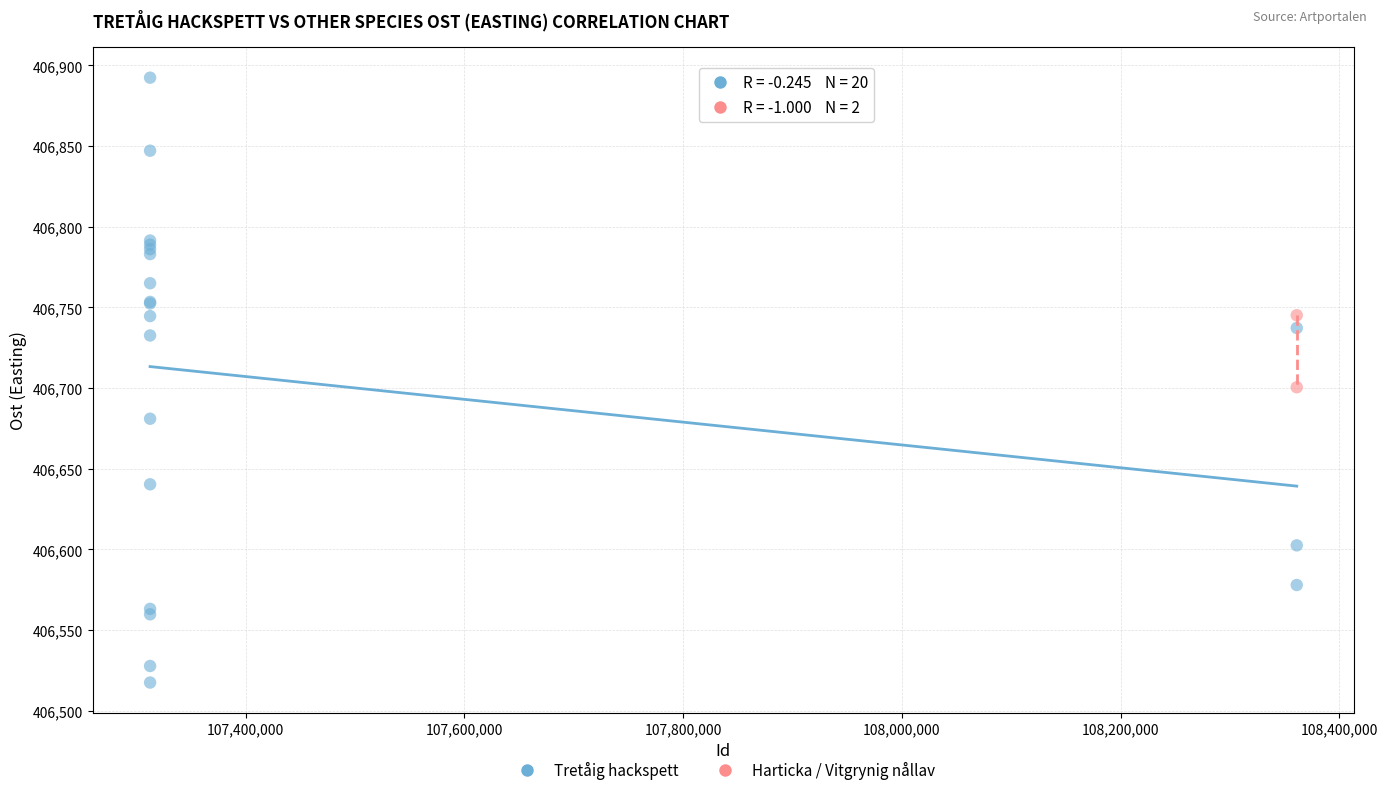

What are all the series names shown in the legend?

Tretåig hackspett, Harticka / Vitgrynig nållav